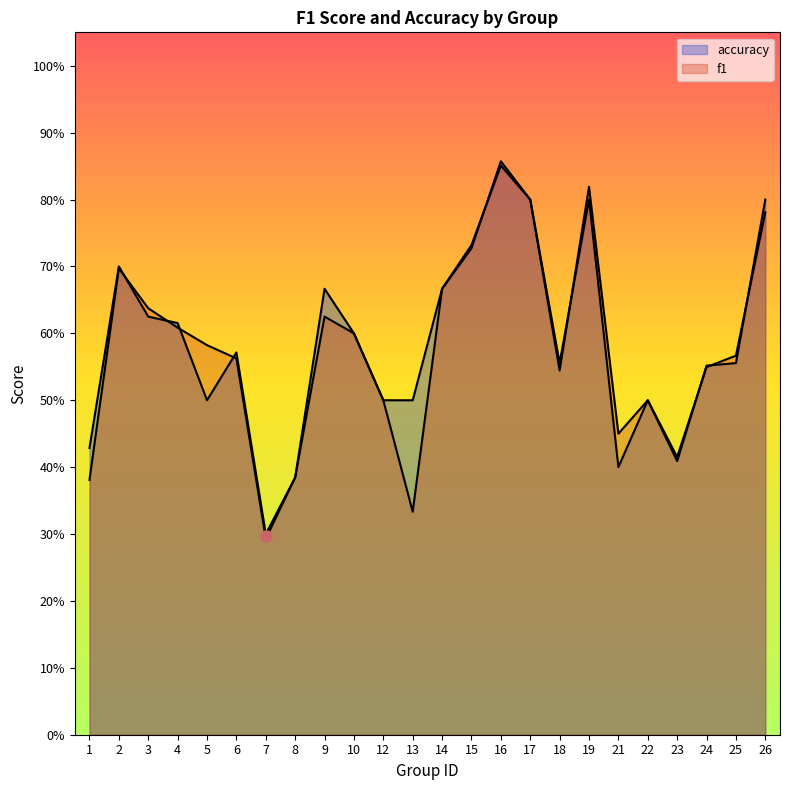

What is the maximum value shown in the chart?

0.9